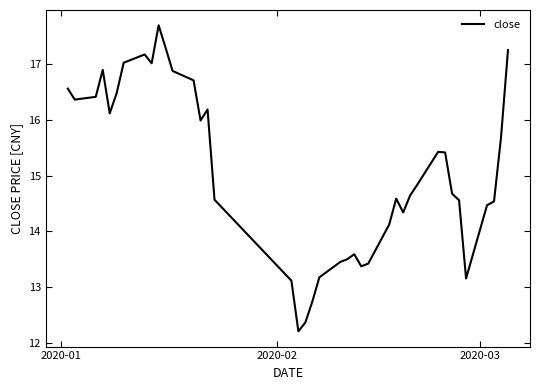

What is the maximum value shown in the chart?

17.7